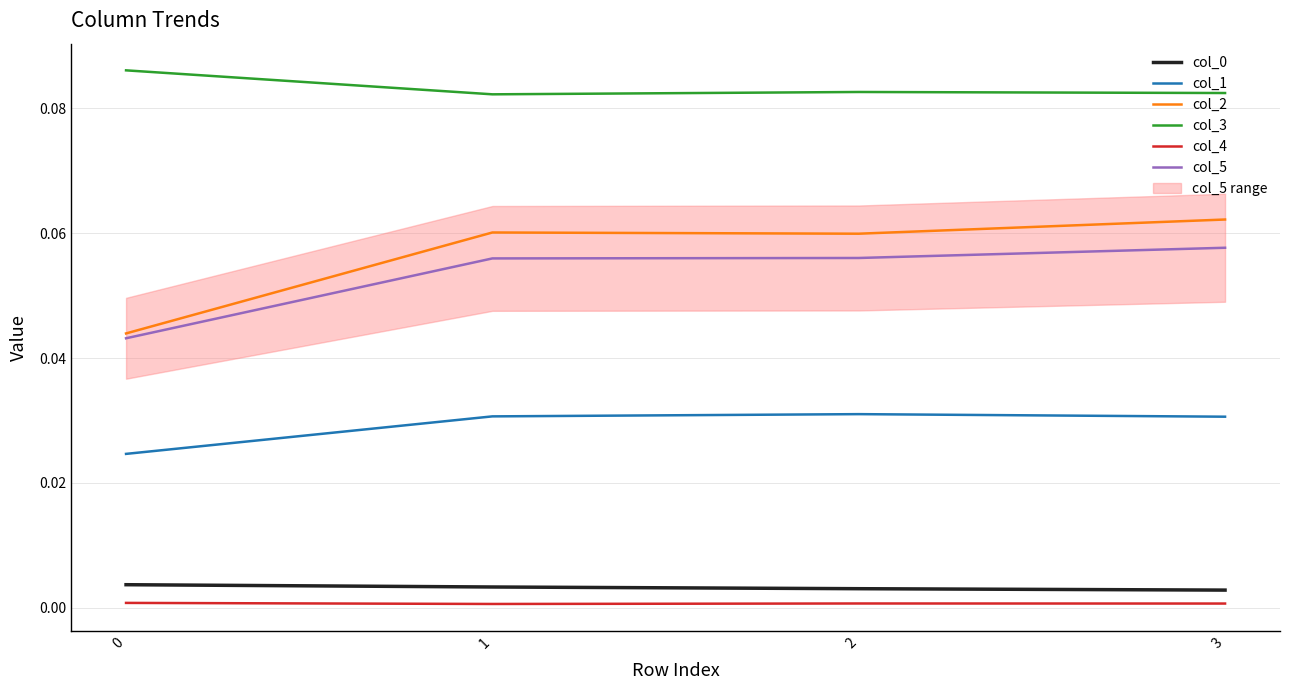

True or false: col_0 has more than 0 points higher than both neighbors.

False